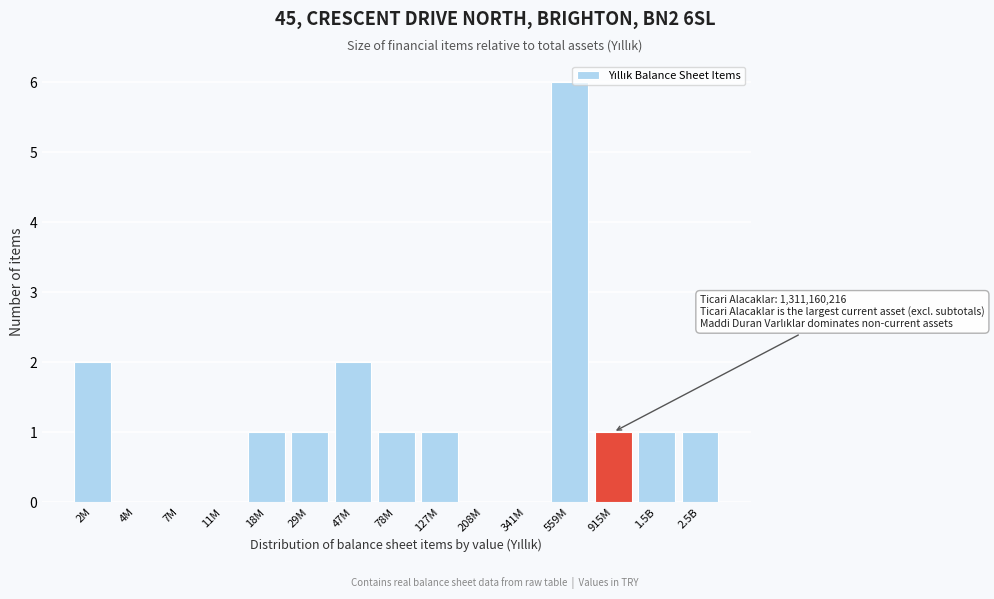

Which label corresponds to the largest value in the chart?

559M